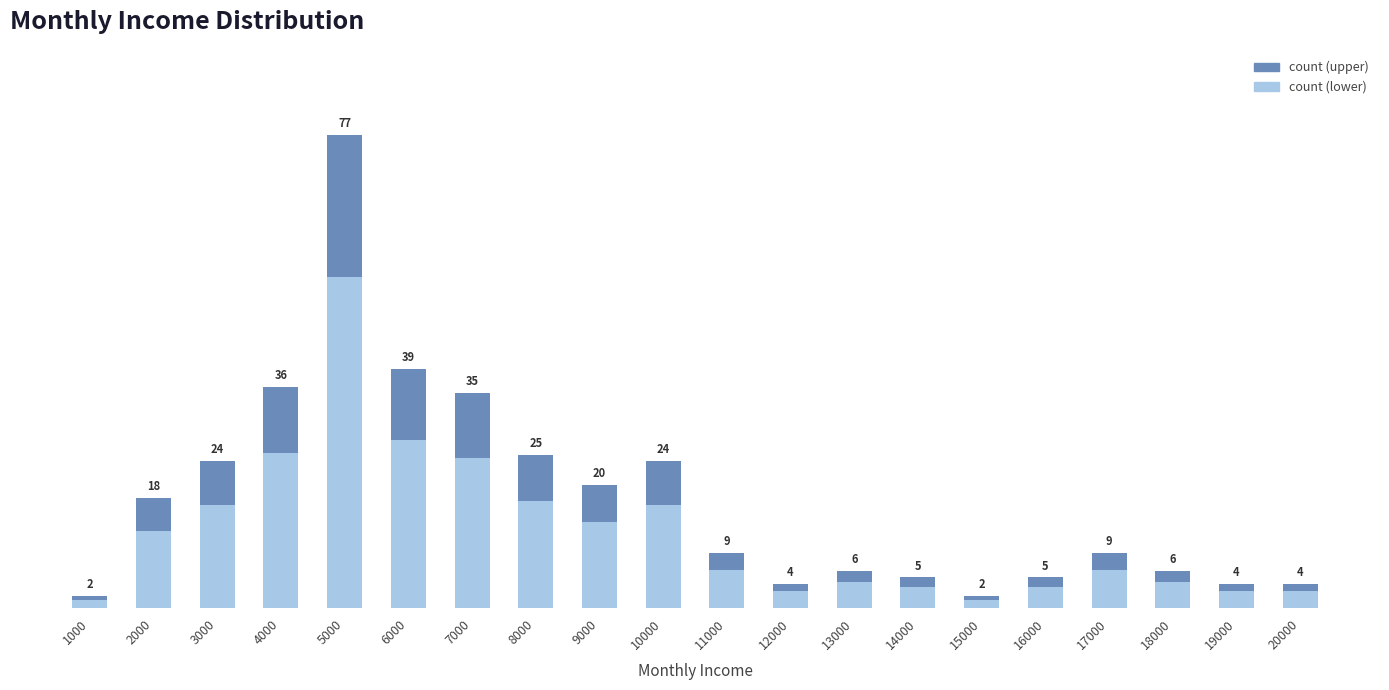

Are the bars horizontal?

No